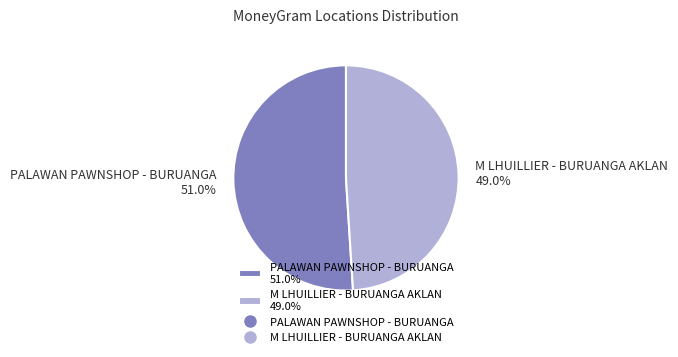

How much of the chart is everything except PALAWAN PAWNSHOP - BURUANGA?

49.0%